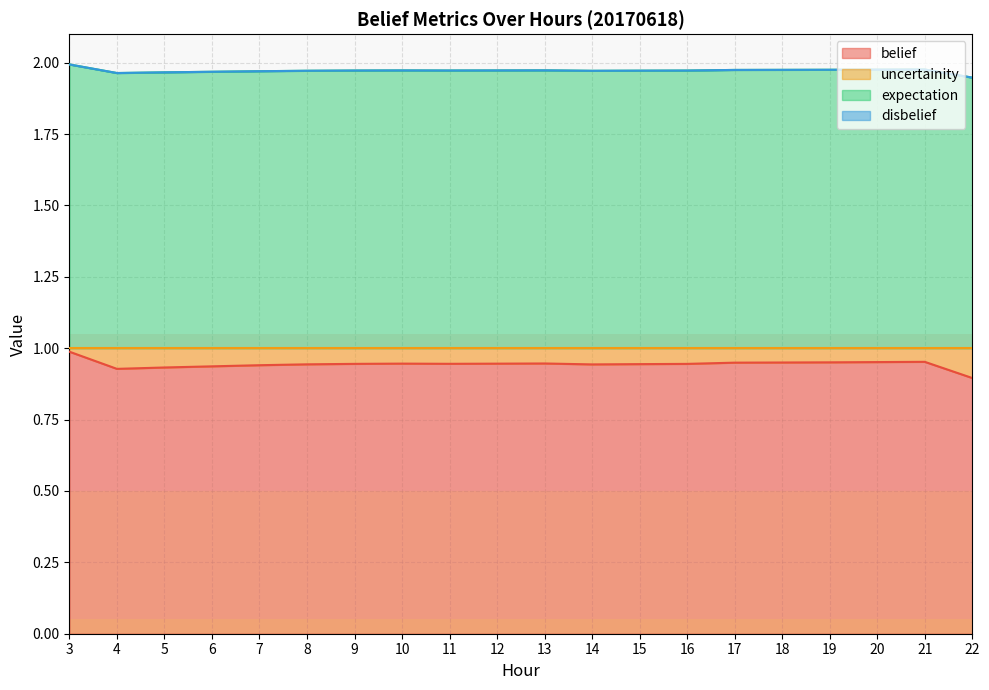

How many interior local valleys does the expectation series have?

3